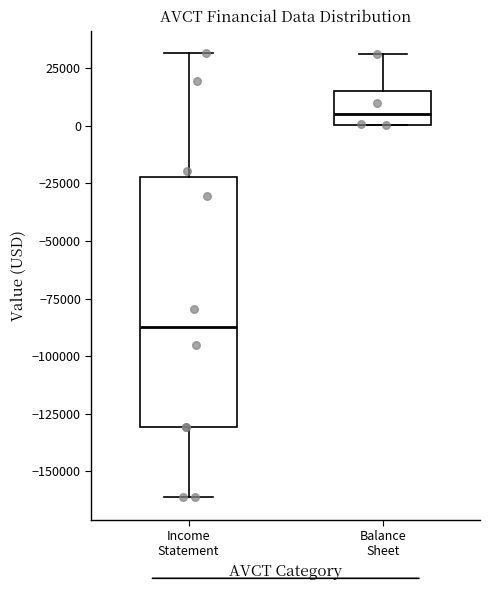

Which box's median line is the lowest?

Income Statement